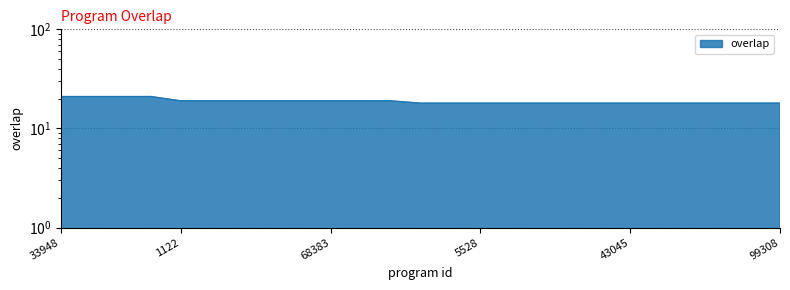

How many lines are shown in the chart?

1